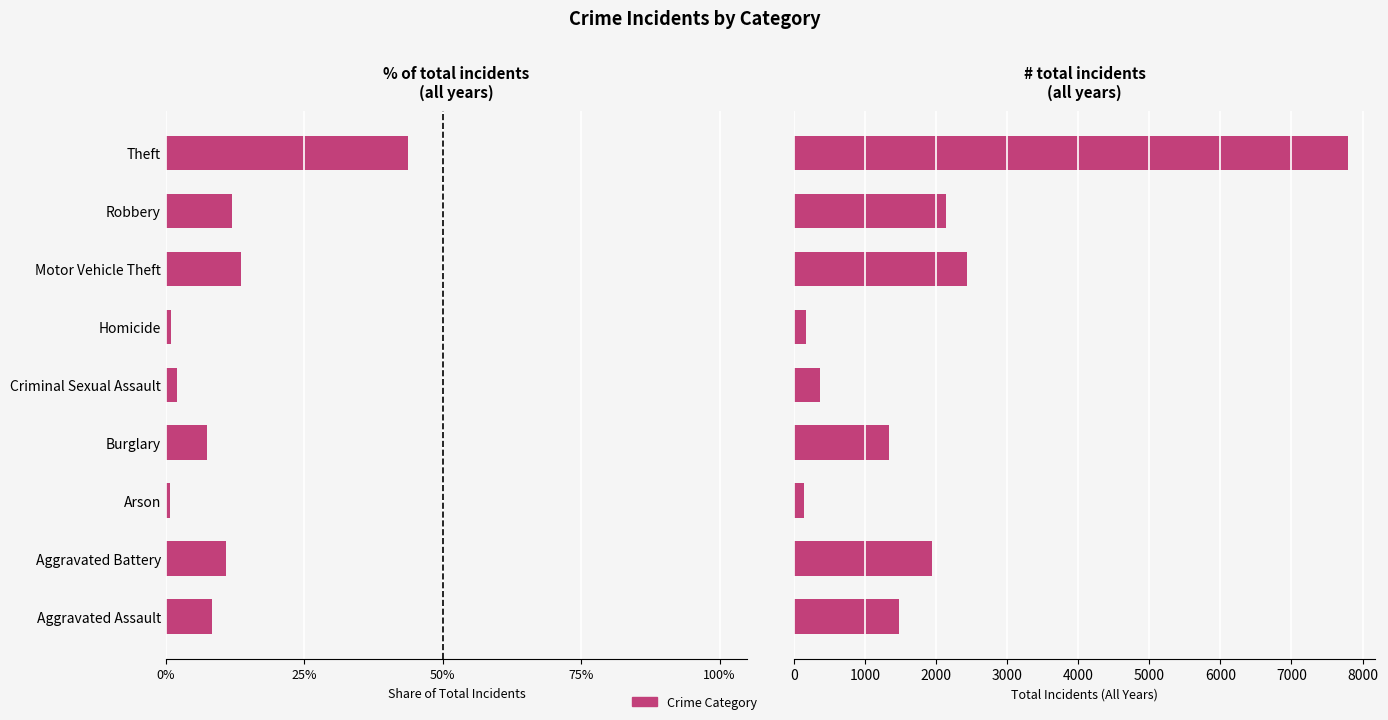

At how many categories does at least one series exceed 276?

7